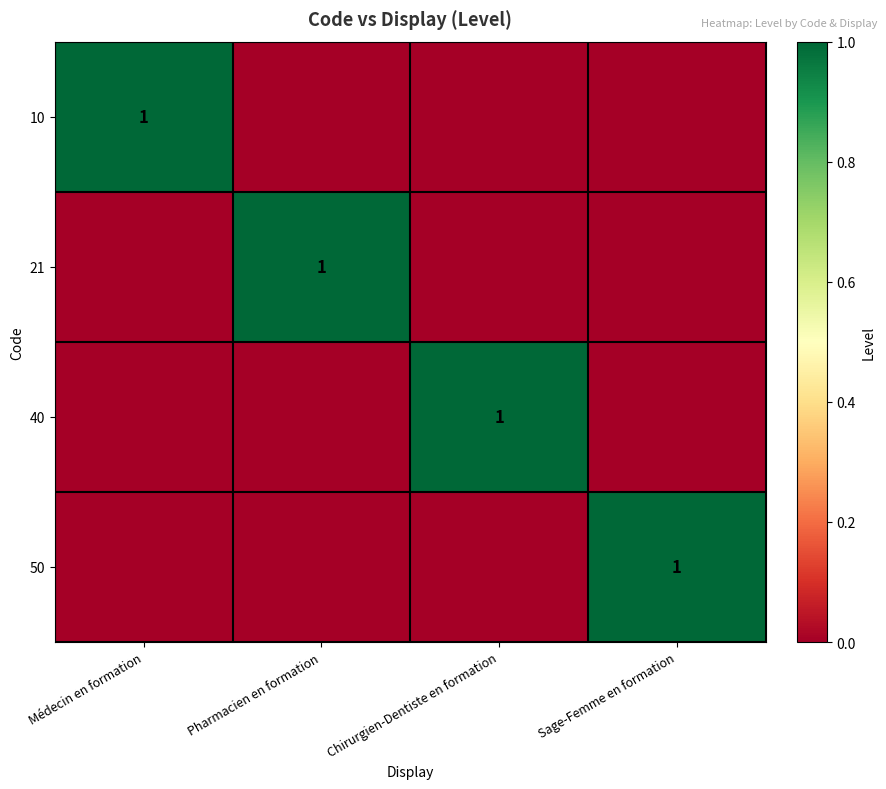

Which category has the highest value across all series?

Médecin en formation